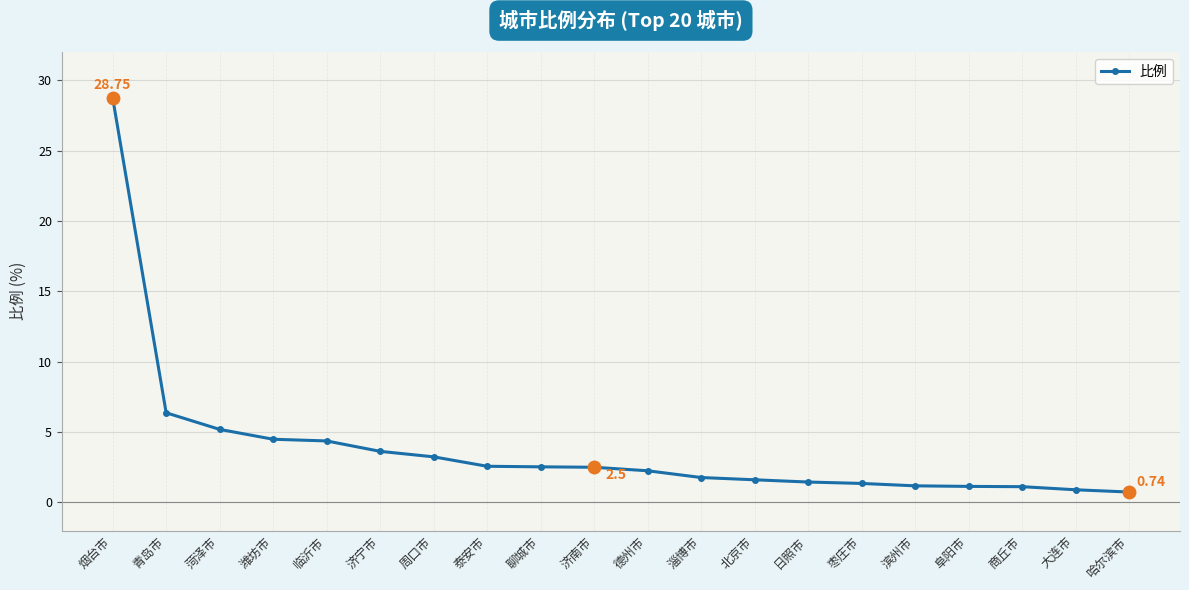

Count the number of categories in the chart.

20